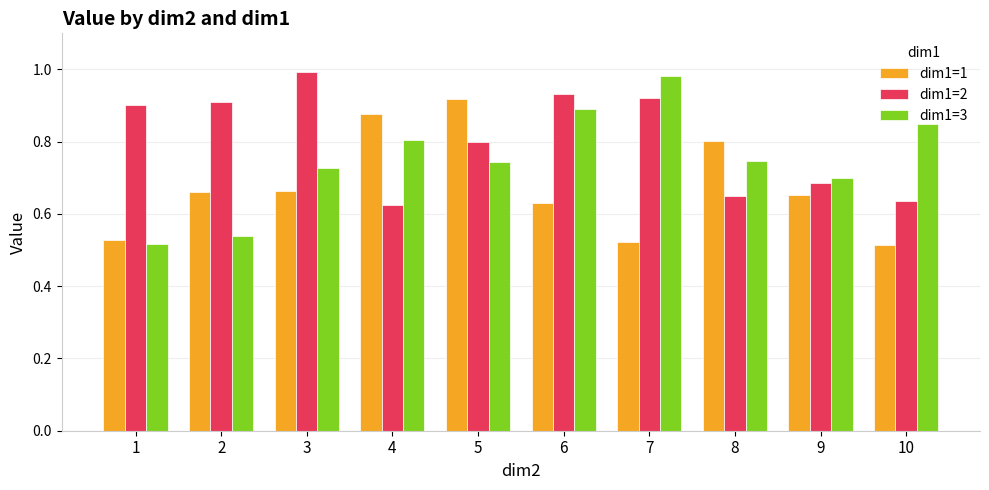

Which series has the largest range (max minus min)?

dim1=3